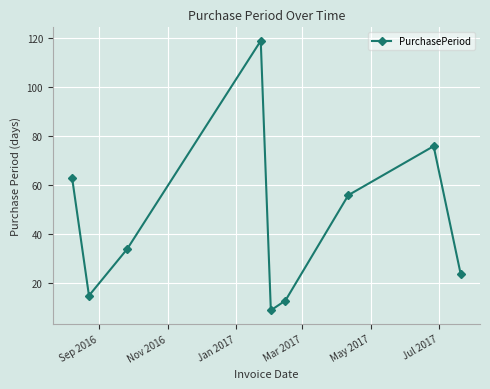

What is the value of the 4th point from the left?

119